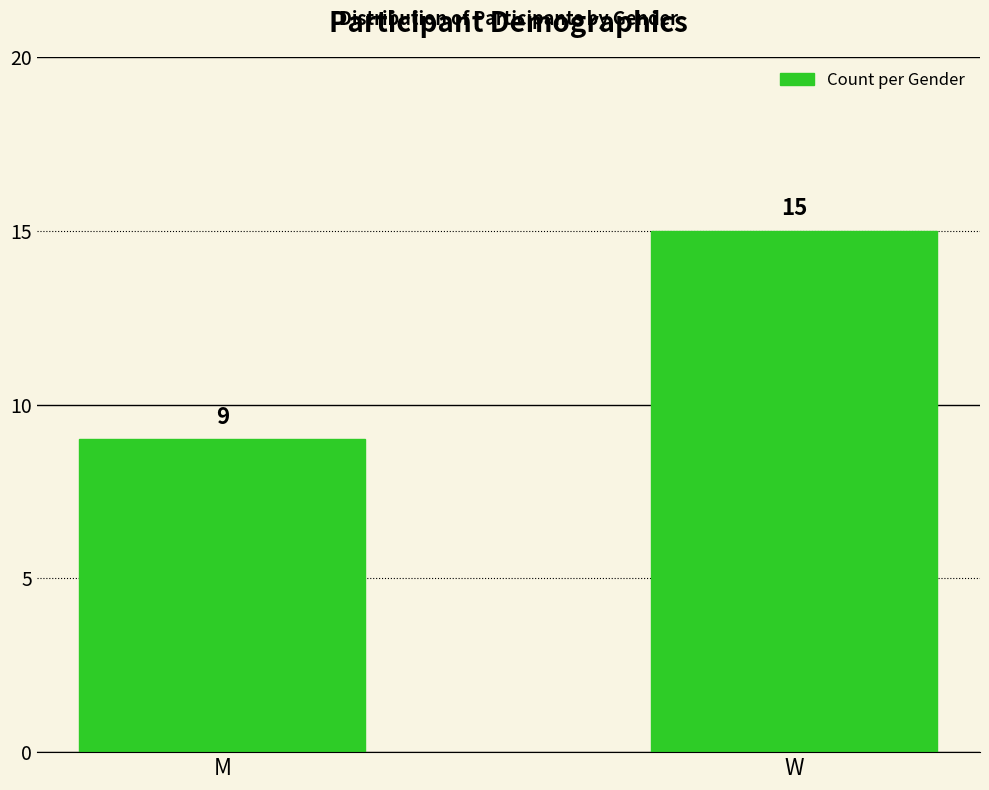

Count the values in the range 9 to 15.

2